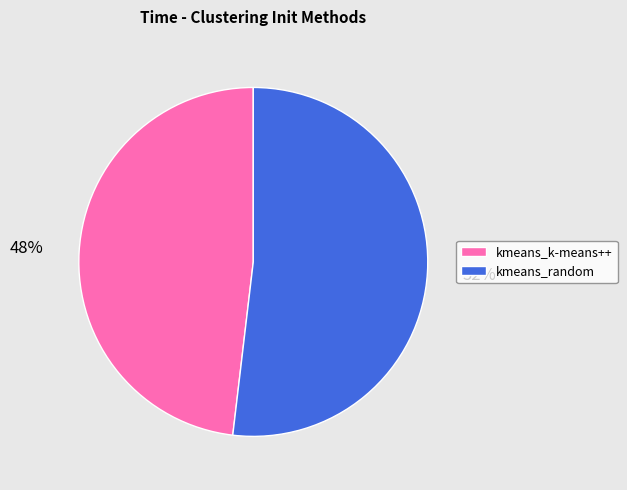

Does kmeans_k-means++ represent more than half of the total?

No